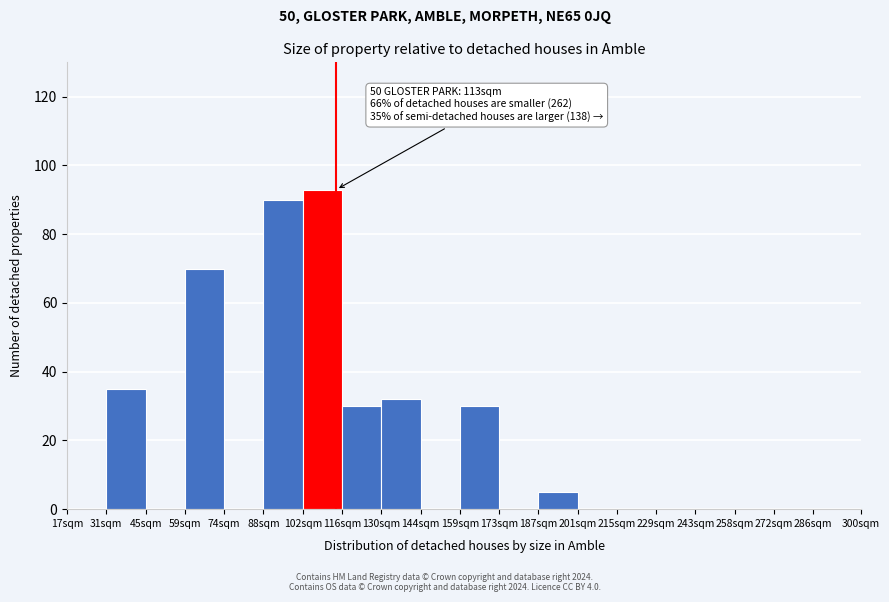

Reading left to right, what are all the values shown in this chart?

17sqm=0	31sqm=35	45sqm=0	59sqm=70	74sqm=0	88sqm=90	102sqm=93	116sqm=30	130sqm=32	144sqm=0	159sqm=30	173sqm=0	187sqm=5	201sqm=0	215sqm=0	229sqm=0	243sqm=0	258sqm=0	272sqm=0	286sqm=0